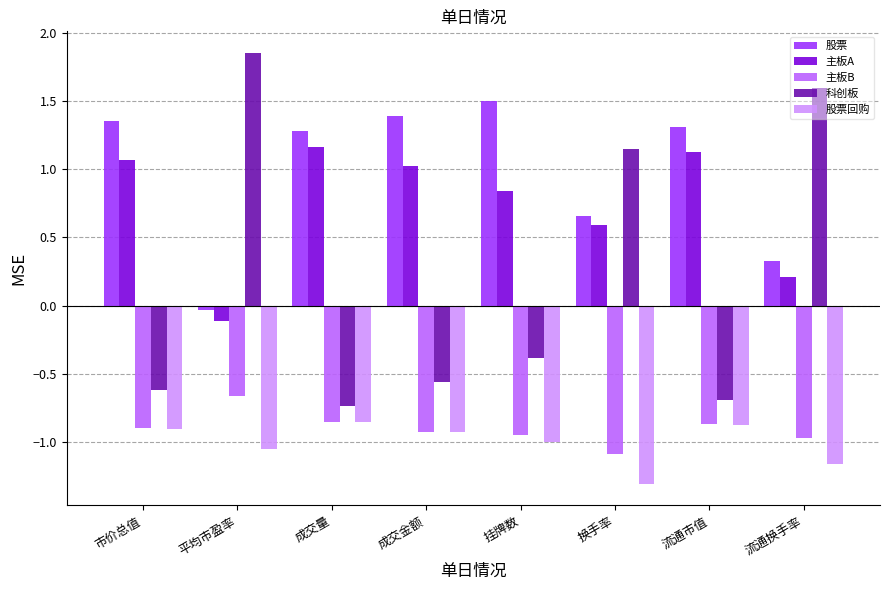

Which series has the largest total across all categories?

股票